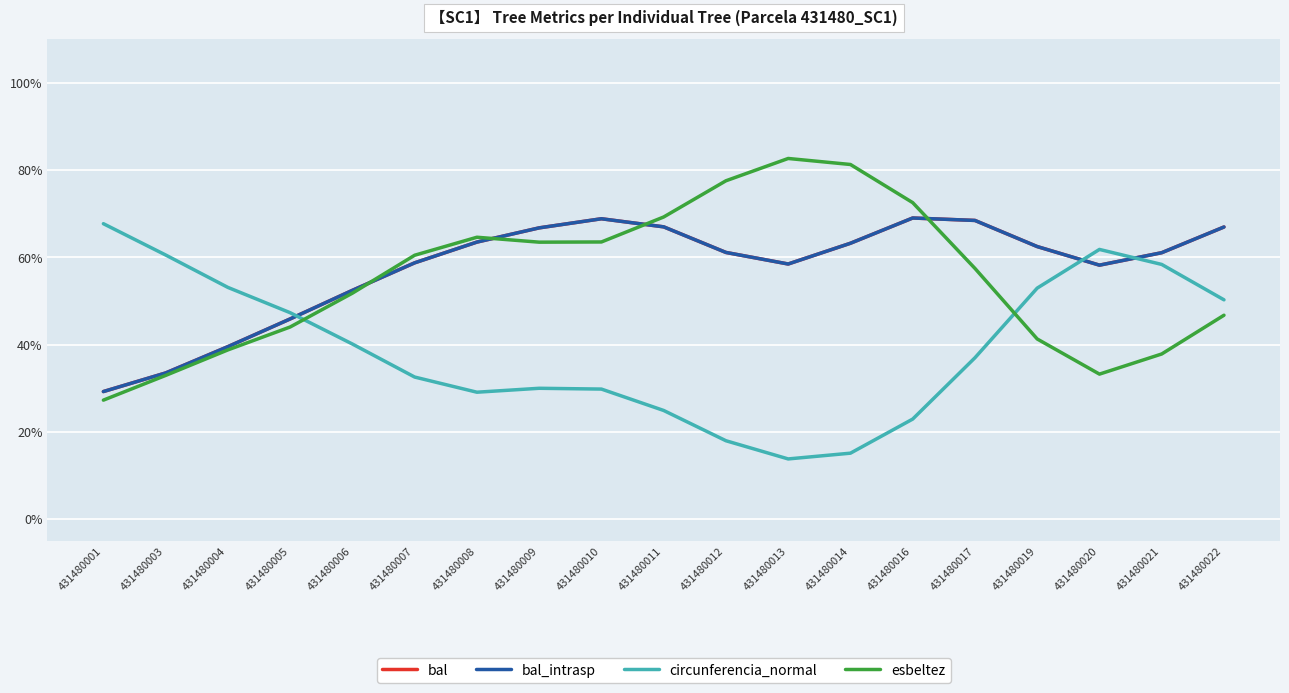

How many times do circunferencia_normal and bal_intrasp cross each other?

3